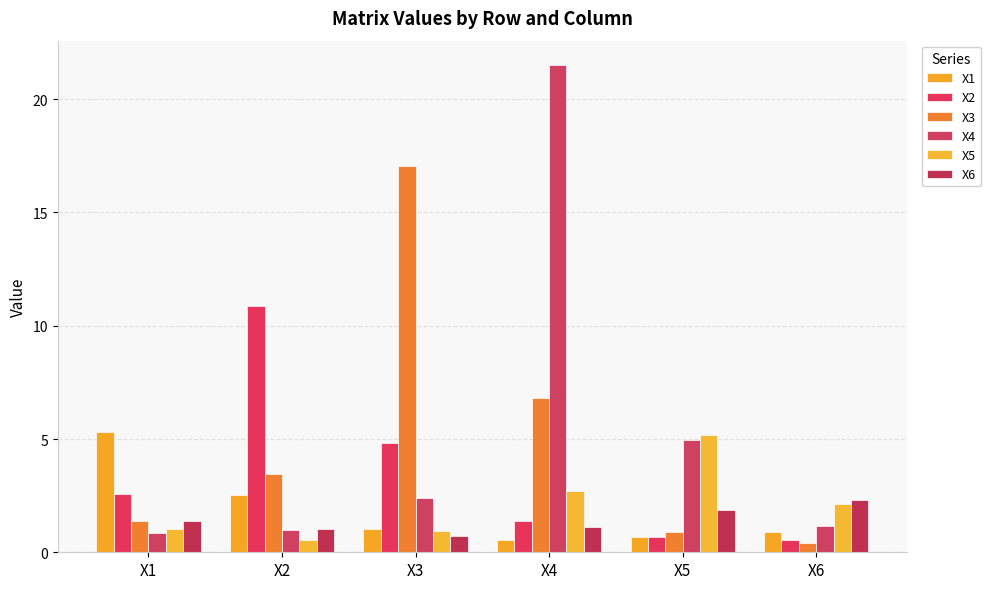

Which has a higher value, X6 or X2?

X2